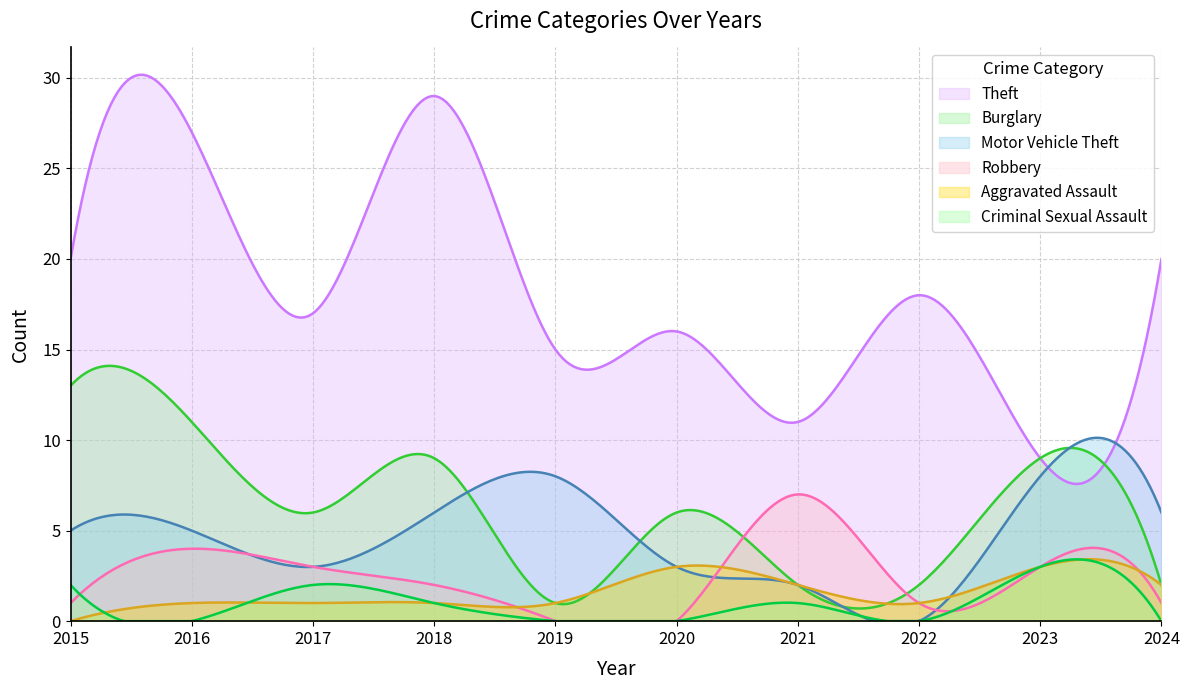

Reading right to left, transcribe all the data shown in this chart.

Theft: 2024=20	2023=9	2022=18	2021=11	2020=16	2019=15	2018=29	2017=17	2016=27	2015=20
Burglary: 2024=2	2023=9	2022=2	2021=2	2020=6	2019=1	2018=9	2017=6	2016=11	2015=13
Motor Vehicle Theft: 2024=6	2023=8	2022=0	2021=2	2020=3	2019=8	2018=6	2017=3	2016=5	2015=5
Robbery: 2024=1	2023=3	2022=1	2021=7	2020=0	2019=0	2018=2	2017=3	2016=4	2015=1
Aggravated Assault: 2024=2	2023=3	2022=1	2021=2	2020=3	2019=1	2018=1	2017=1	2016=1	2015=0
Criminal Sexual Assault: 2024=0	2023=3	2022=0	2021=1	2020=0	2019=0	2018=1	2017=2	2016=0	2015=2